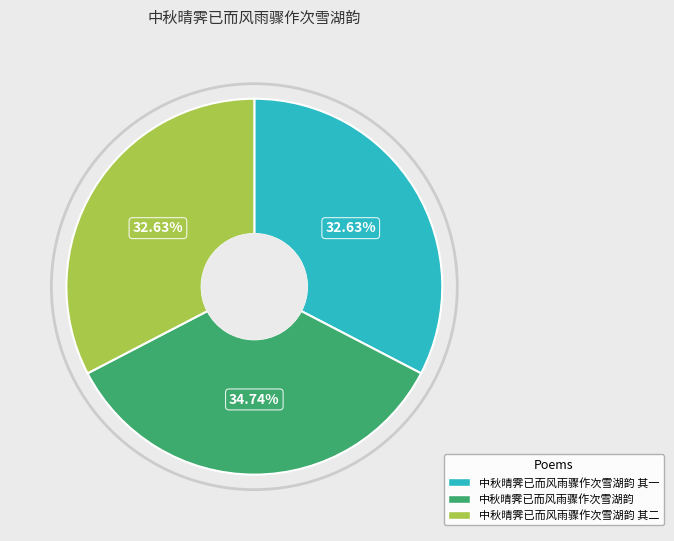

How many slices are in this pie chart?

3